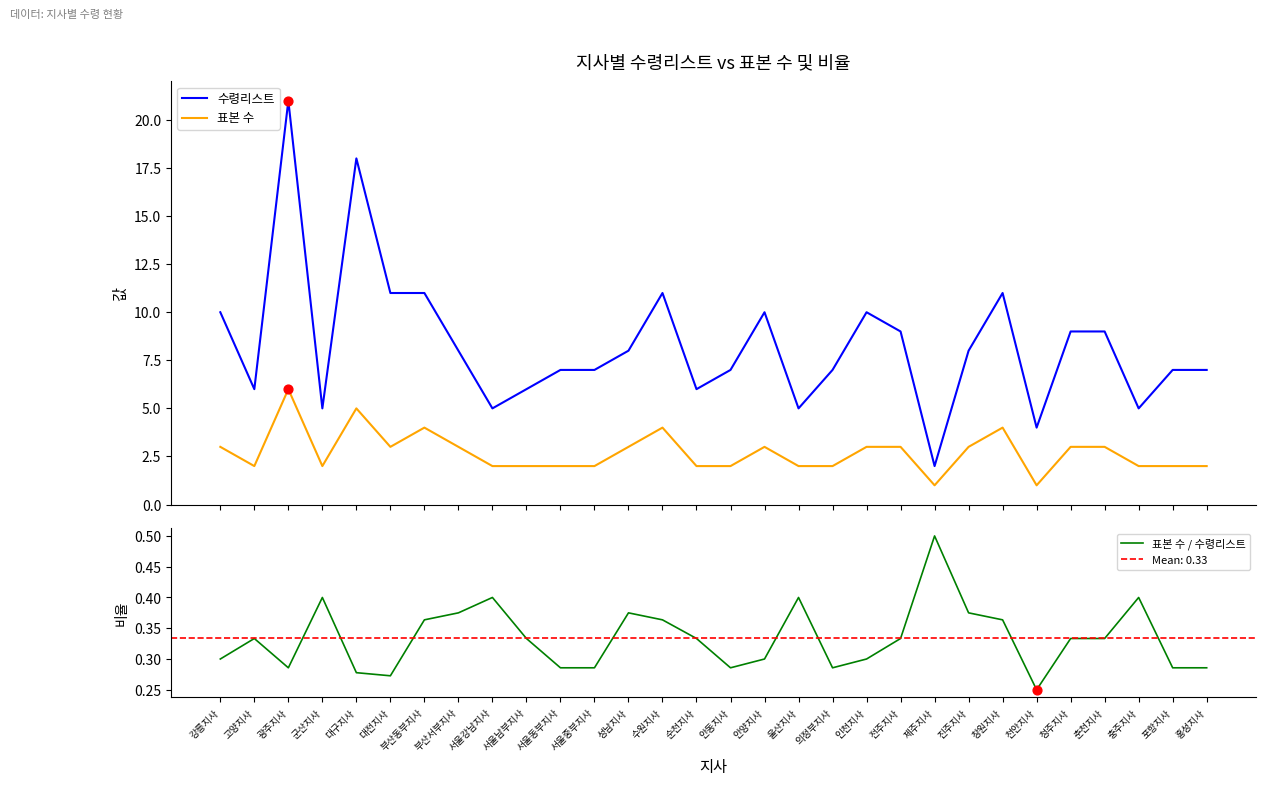

Which series reaches the minimum Y coordinate?

표본 수 / 수령리스트